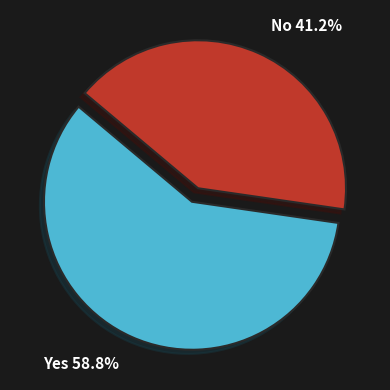

Does any single category account for the majority?

Yes